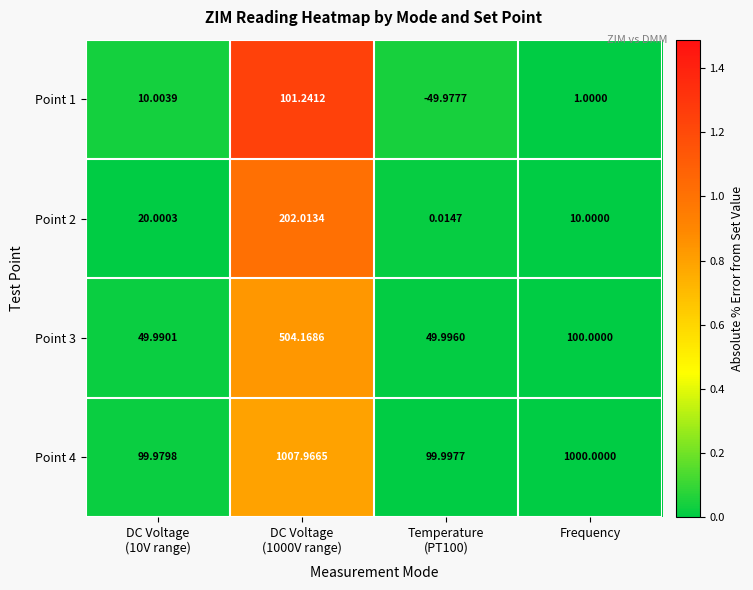

What is the total value across all series at Temperature
(PT100)?

100.0